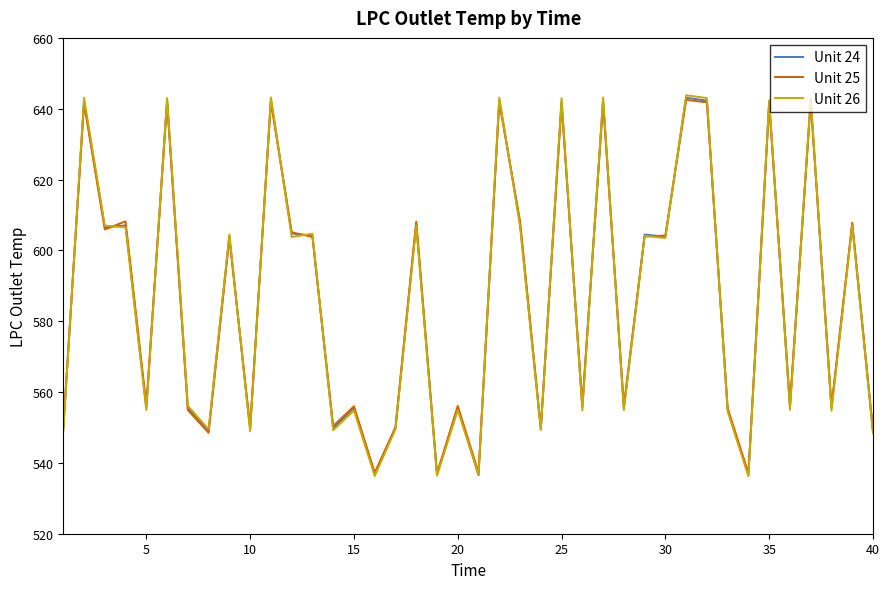

Which series has the largest range (max minus min)?

Unit 26